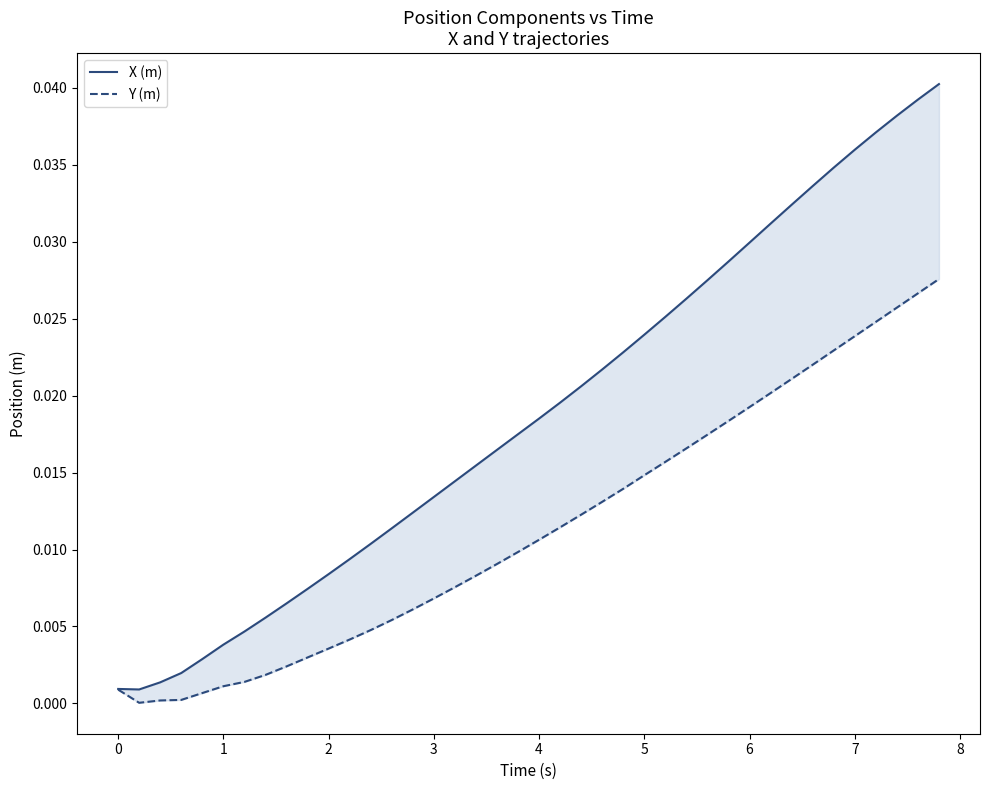

Is it true that Y (m) equals 0.0 at 21?

False